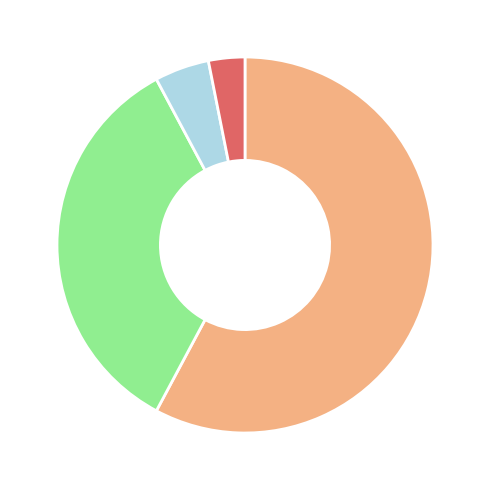

Is there any slice that represents more than half of the pie?

Yes